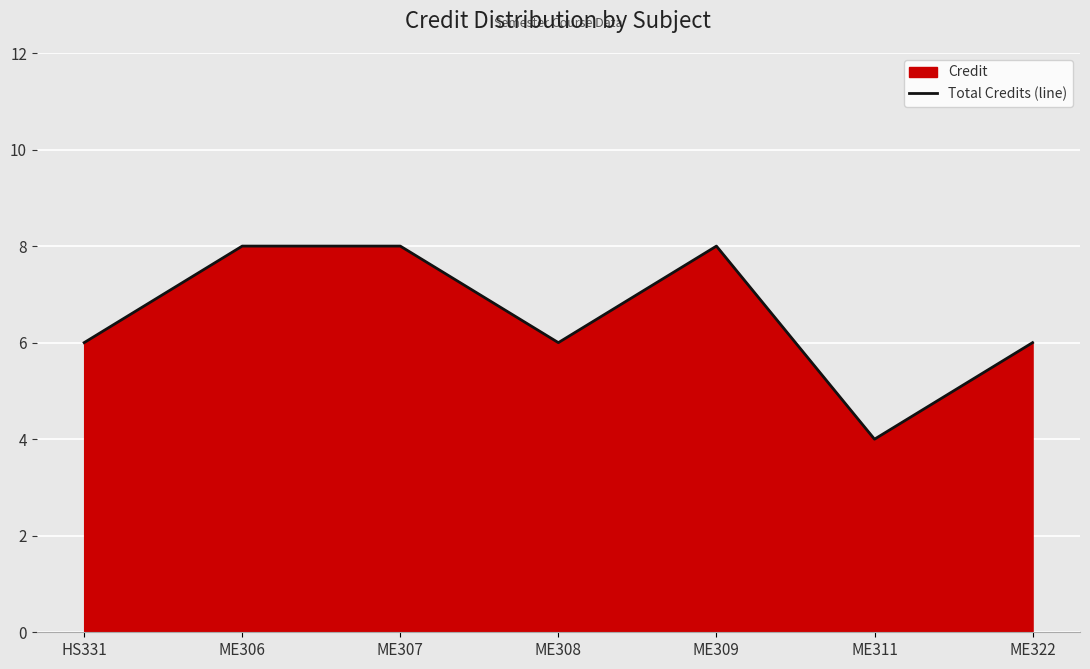

What is the change in value from ME308 to ME309?

+2